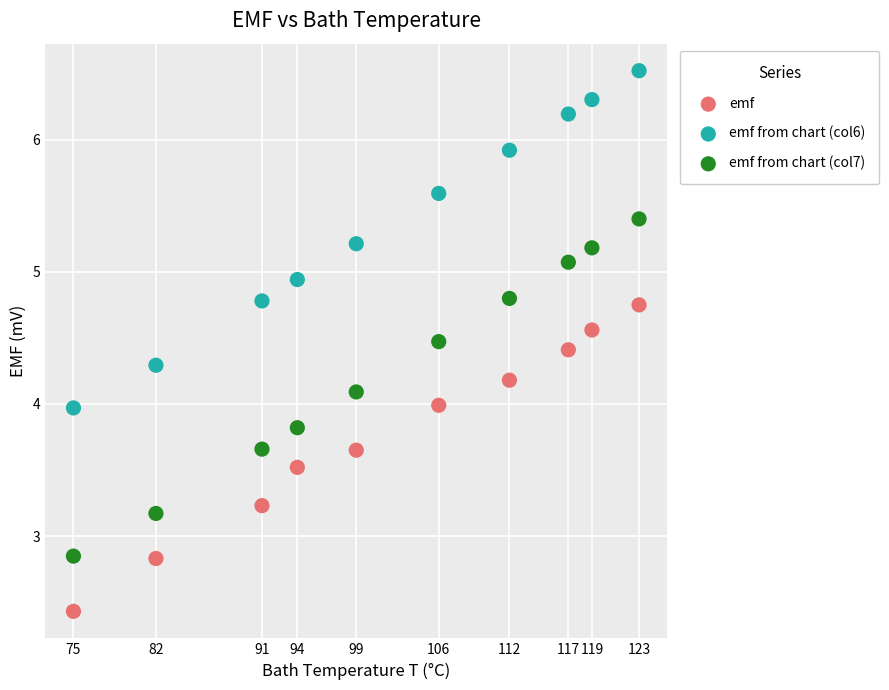

What is the X range (max minus min) for the scatter plot?

48.0